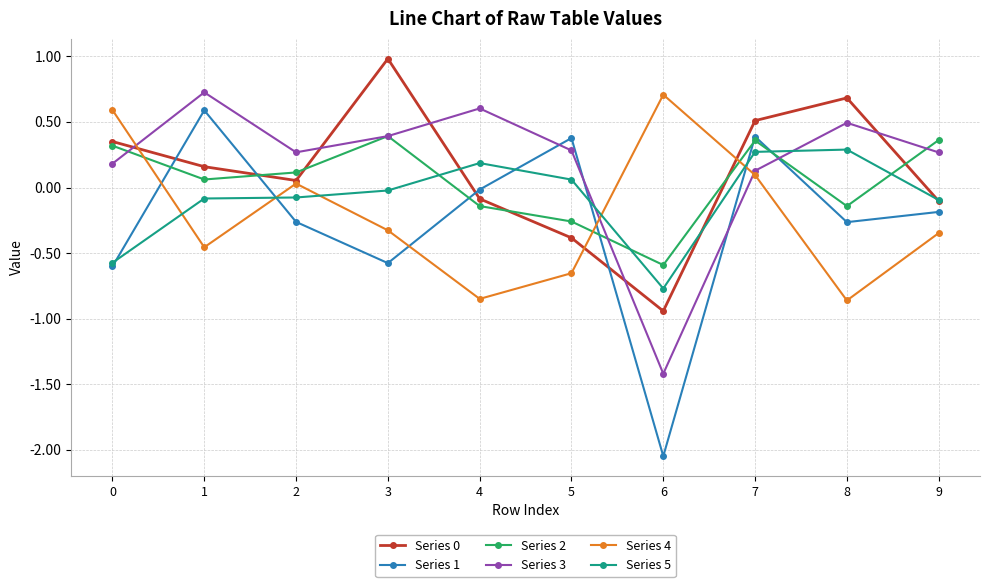

Is this an area chart (filled region under the line)?

No